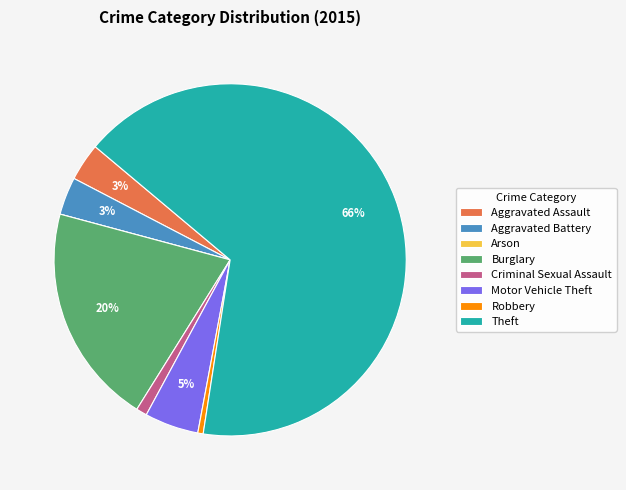

Which has a higher value, Motor Vehicle Theft or Criminal Sexual Assault?

Motor Vehicle Theft